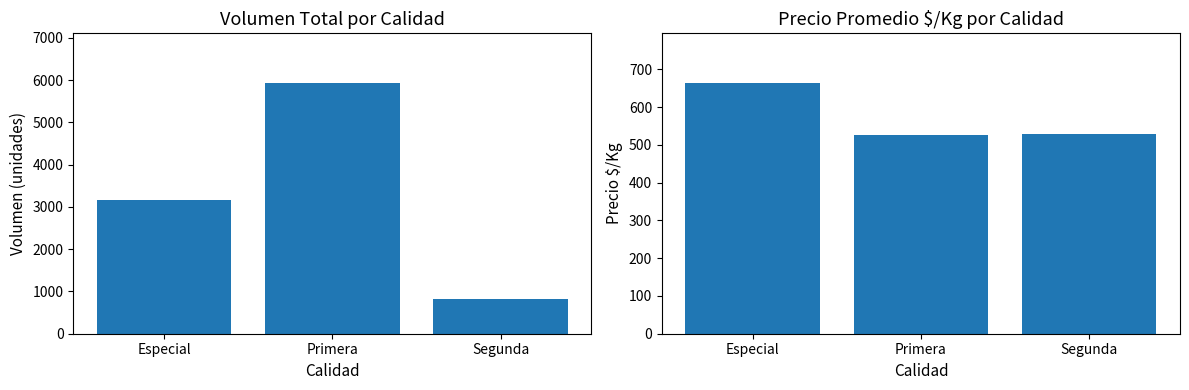

Reading right to left, extract all data points from this chart.

Volumen: 830.0	5920.0	3160.0
Precio $/Kg: 527.8	526.4	662.6